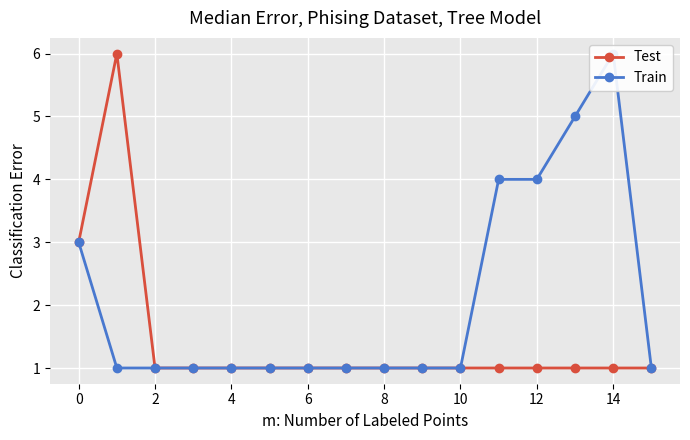

Does the chart display data point markers on the line(s)?

Yes